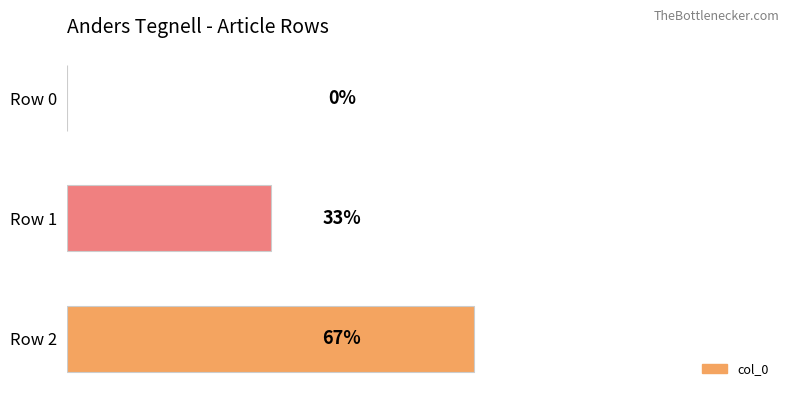

Are the bars horizontal?

Yes